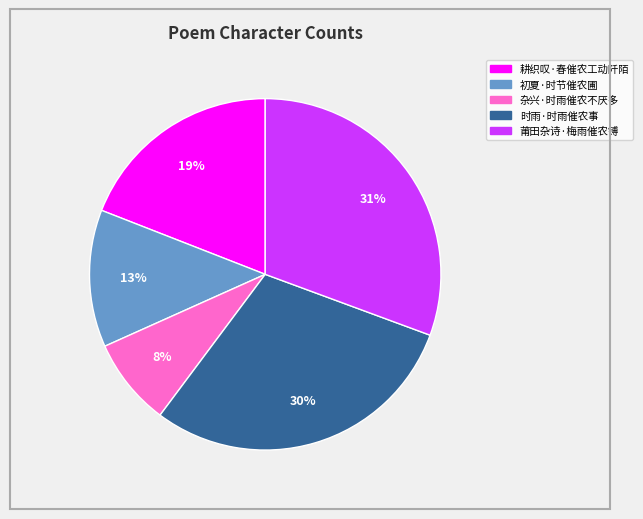

To the nearest percent, what is the combined percentage of 莆田杂诗·梅雨催农镈 and 杂兴·时雨催农不厌多?

39%